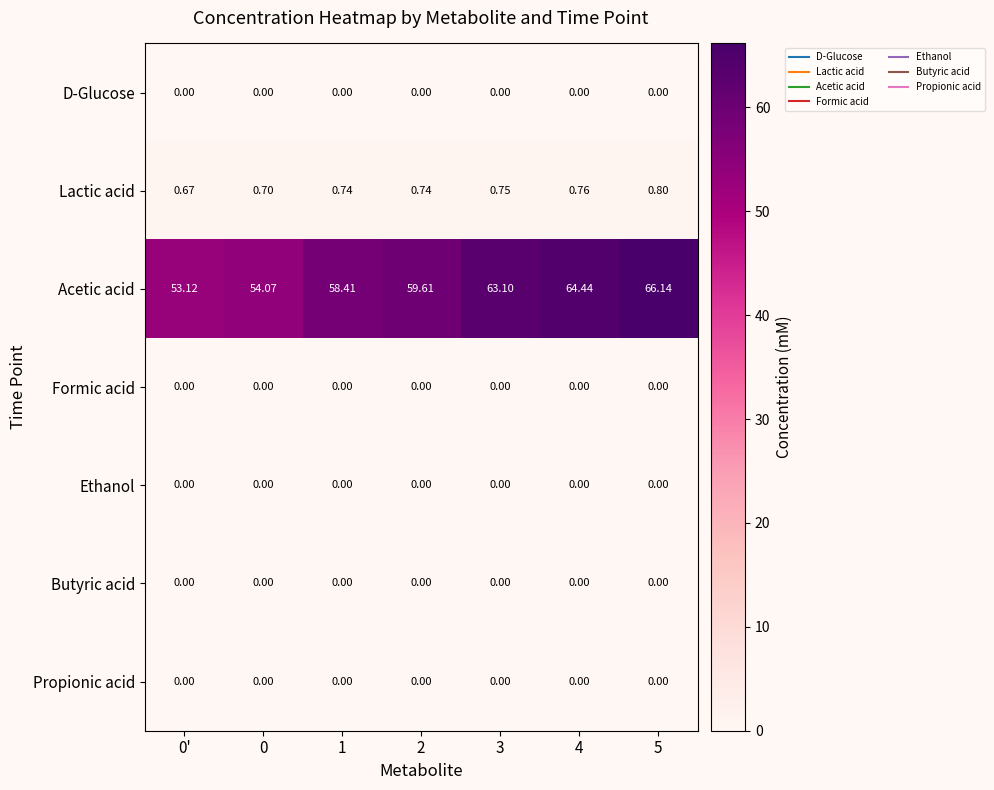

Between 1 and 4, which series saw the biggest shift?

Acetic acid